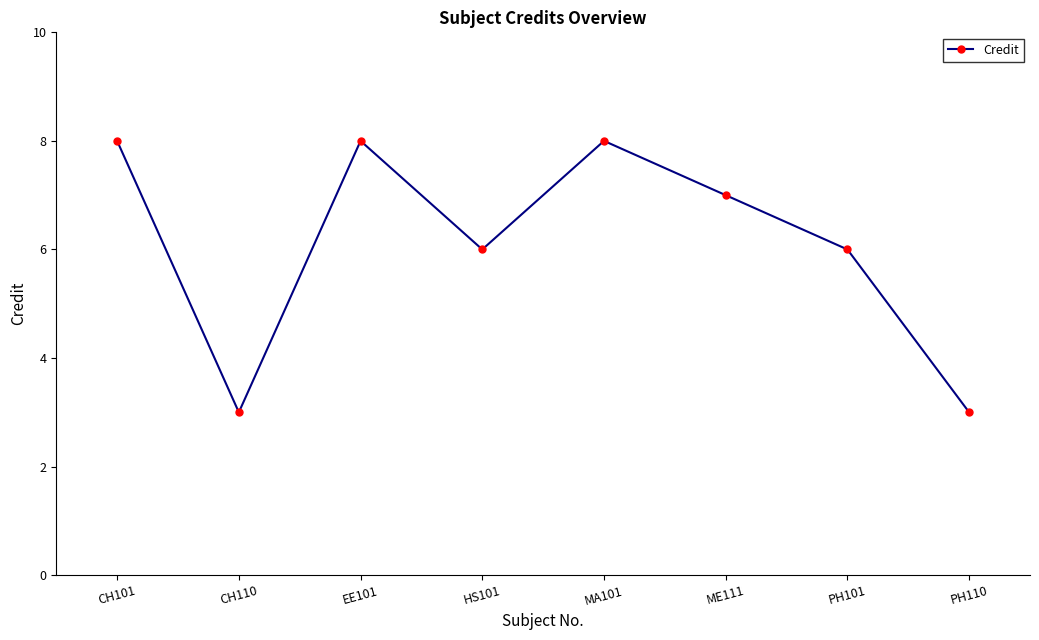

What is the ratio of the value at PH110 to the value at PH101?

0.5